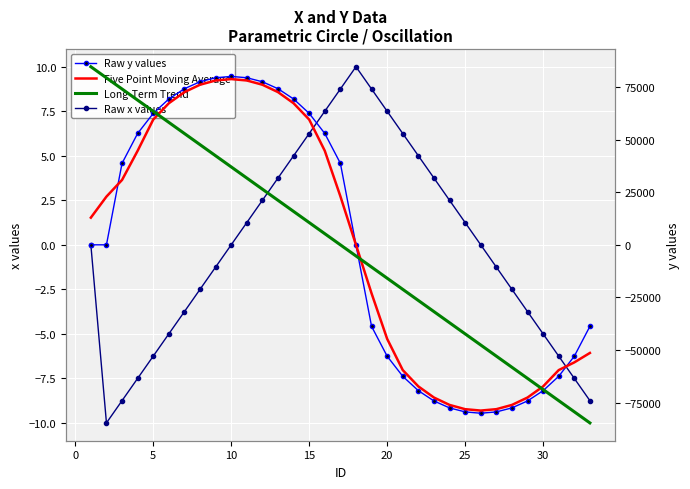

In Raw x values, how many points are higher than both neighbors (excluding endpoints)?

1